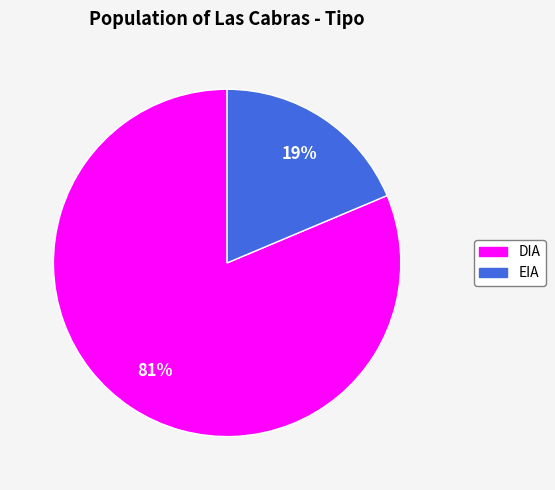

To the nearest percent, what percentage of the pie is DIA?

81%